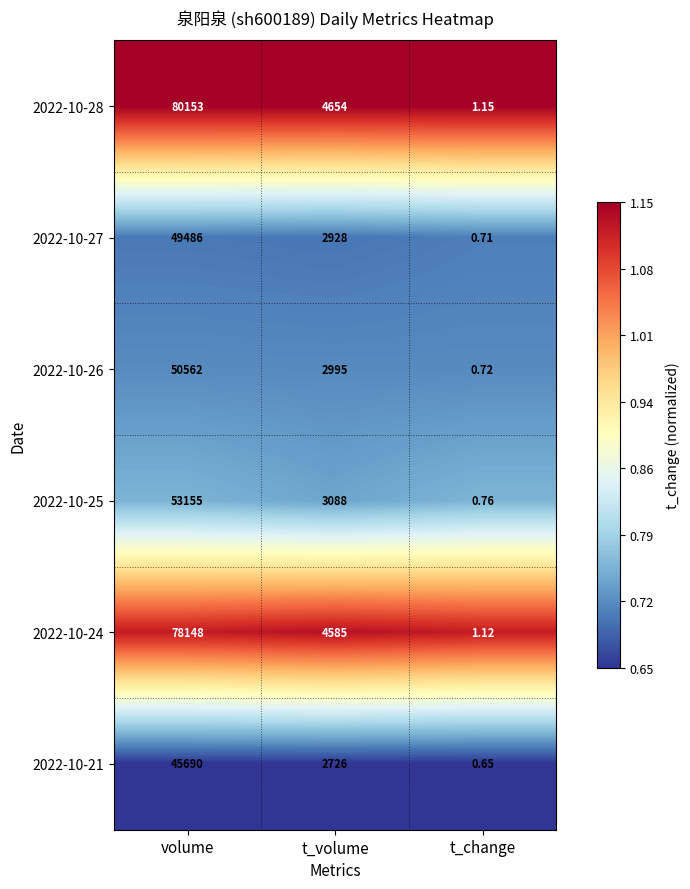

Where does the 2022-10-24 series first go above 4585?

volume